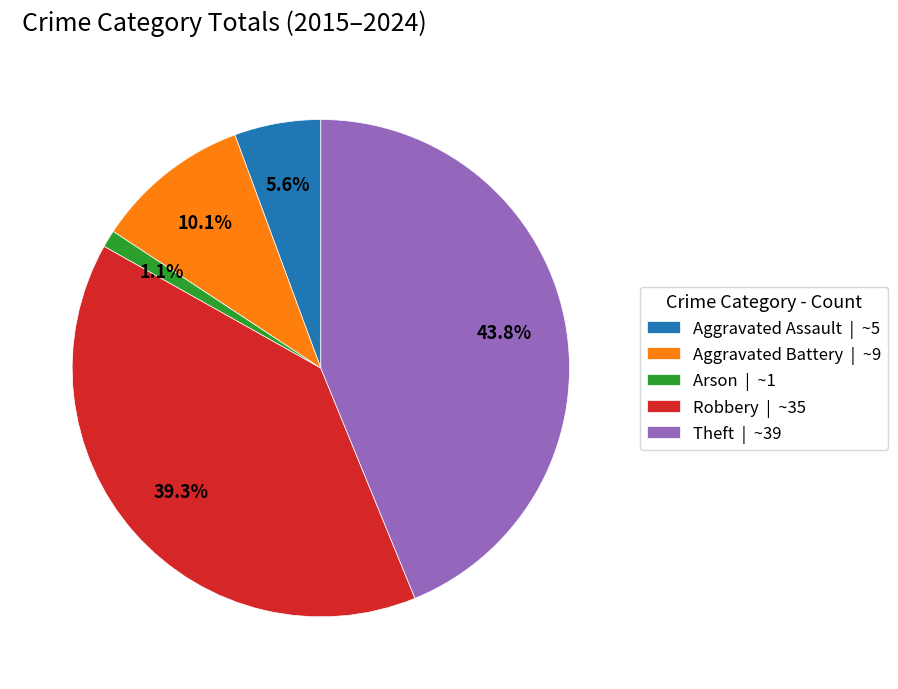

Rank the categories by value from highest to lowest.

Theft, Robbery, Aggravated Battery, Aggravated Assault, Arson